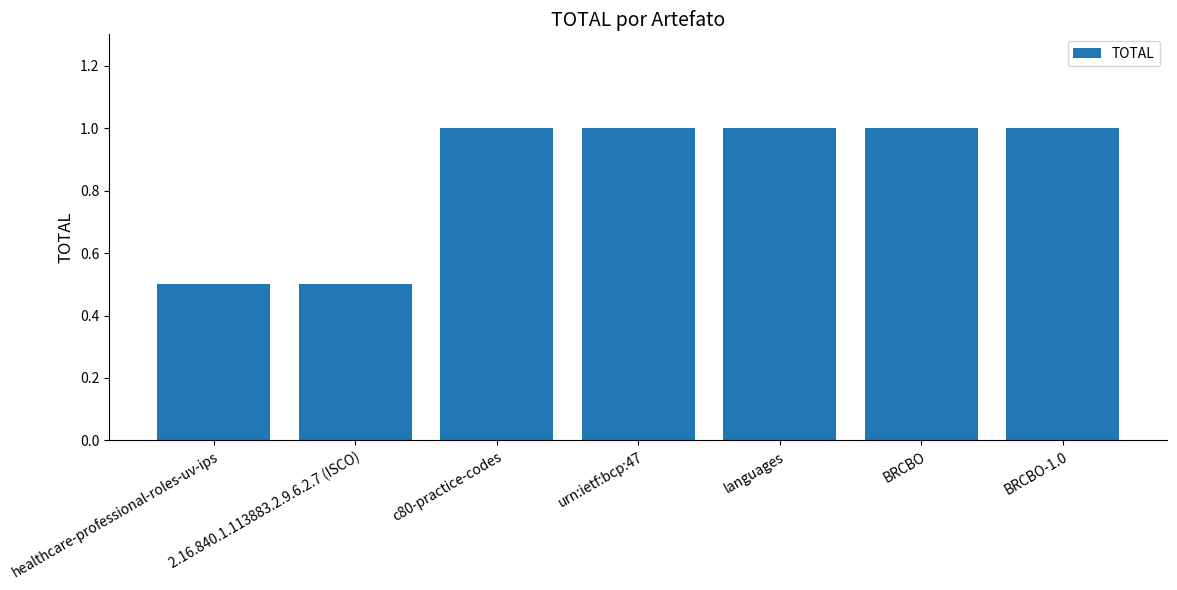

What is the label of the 7th bar from the right?

healthcare-professional-roles-uv-ips